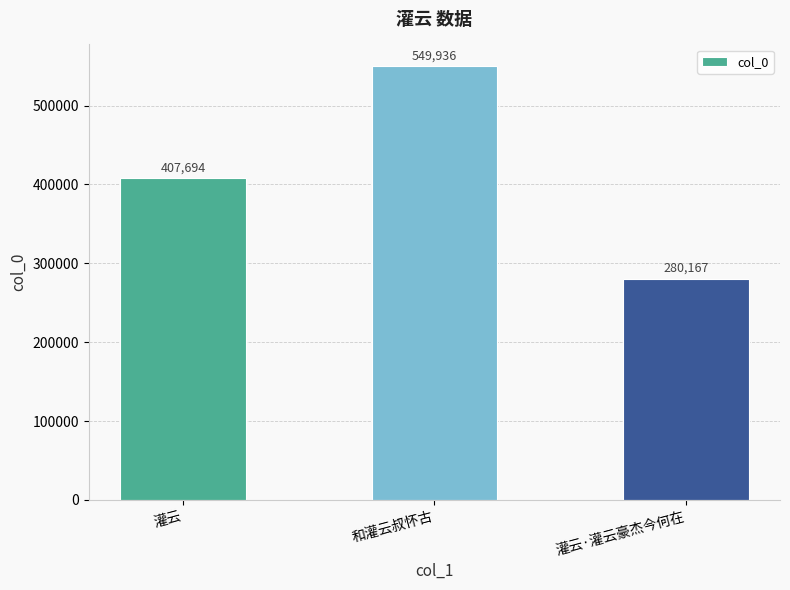

List the labels in order of value, smallest first.

灌云·灌云豪杰今何在, 灌云, 和灌云叔怀古